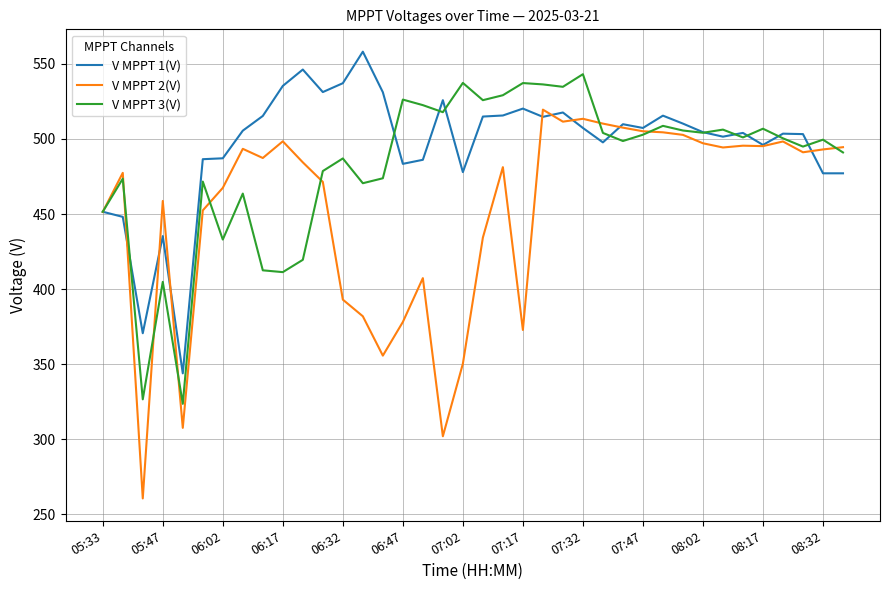

List the series in order of their peak value, highest first.

V MPPT 1(V), V MPPT 3(V), V MPPT 2(V)